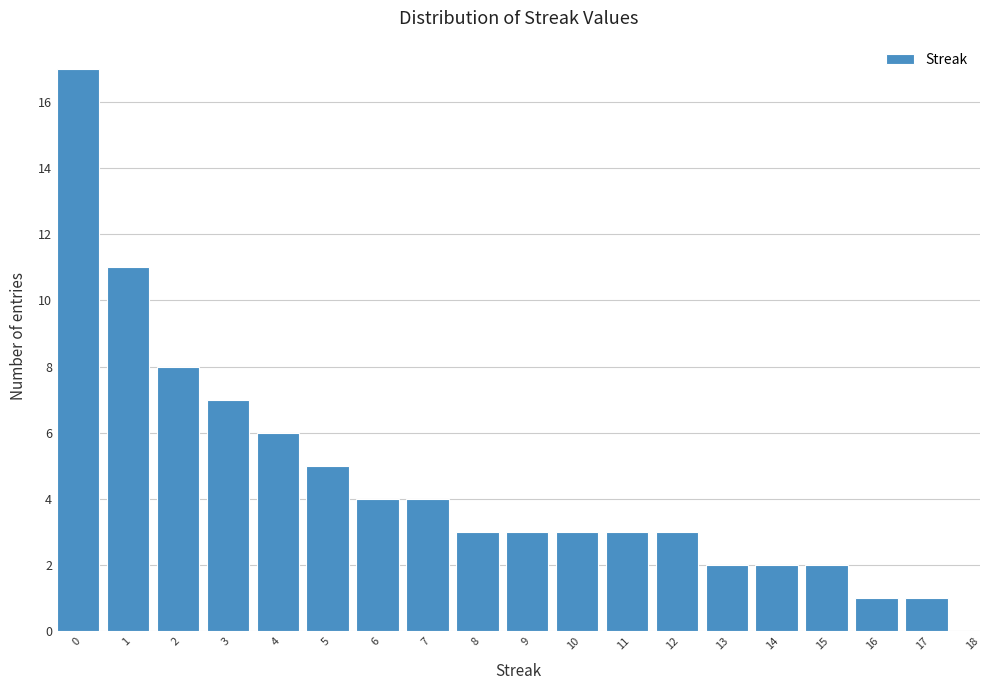

Reading left to right, extract all data points from this chart.

0=17	1=11	2=8	3=7	4=6	5=5	6=4	7=4	8=3	9=3	10=3	11=3	12=3	13=2	14=2	15=2	16=1	17=1